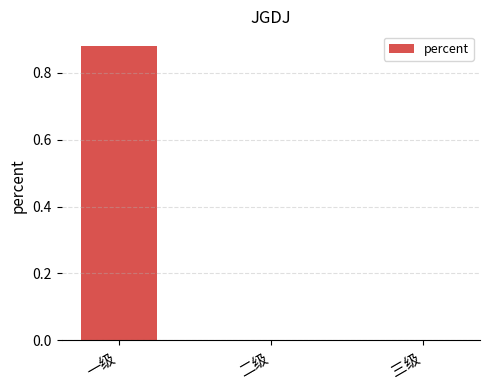

The chart shows a value of 0.5 at 一级. True or false?

False